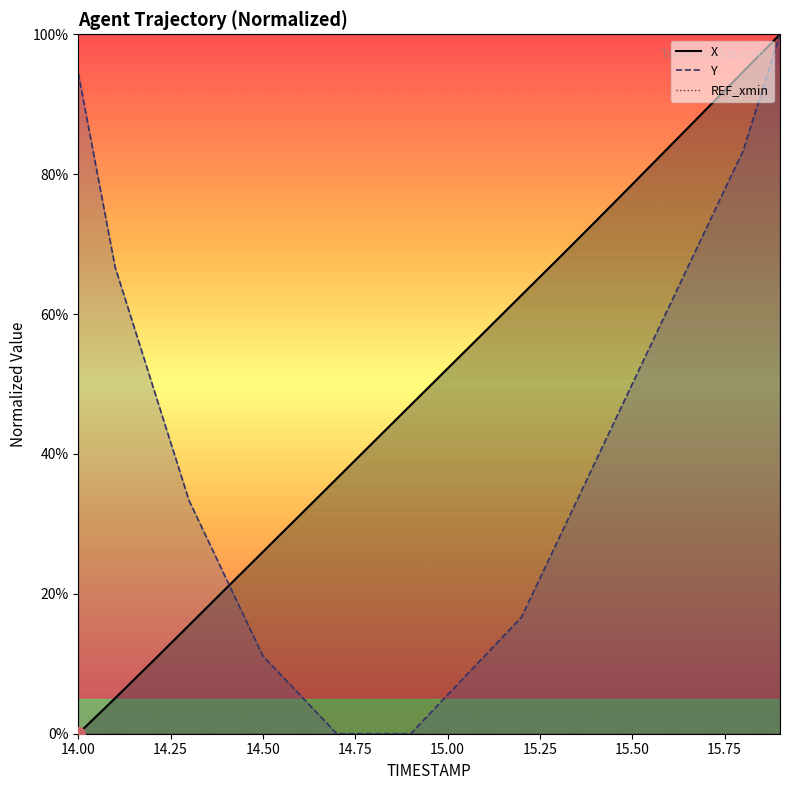

List the labels in order of Y value, smallest first.

14.7, 14.8, 14.9, 14.6, 15.0, 14.5, 15.1, 15.2, 14.4, 15.3, 14.3, 15.4, 14.2, 15.5, 15.6, 14.1, 15.7, 15.8, 14.0, 15.9